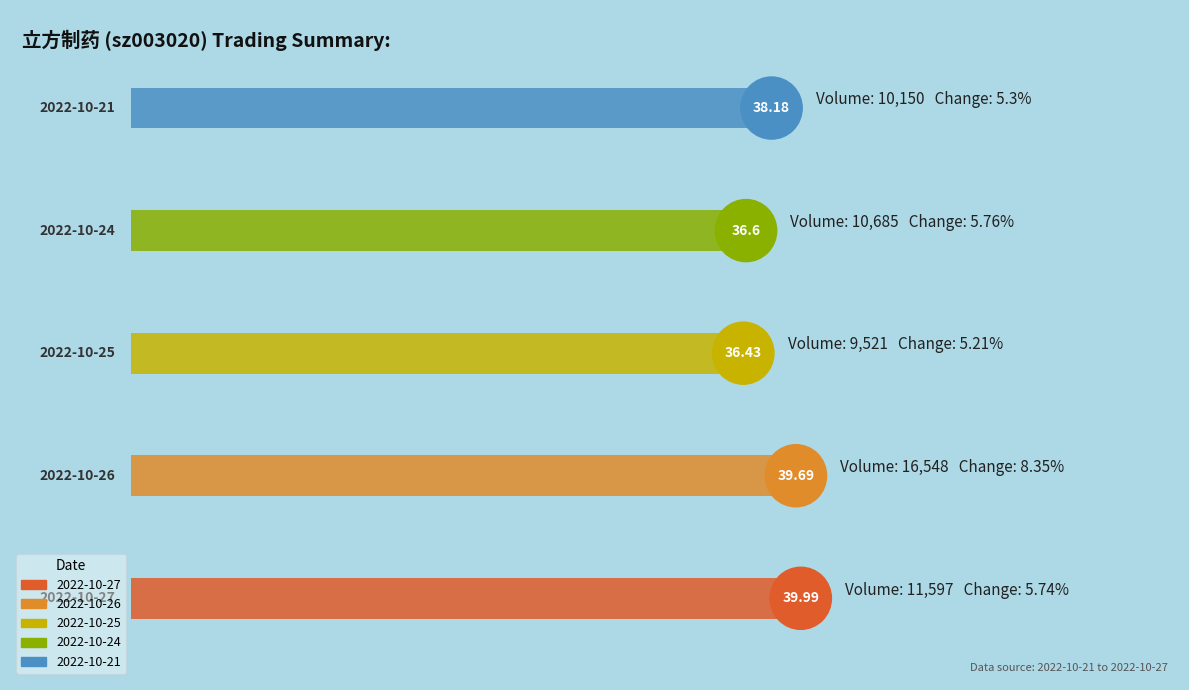

How many data points in price are above 38?

3